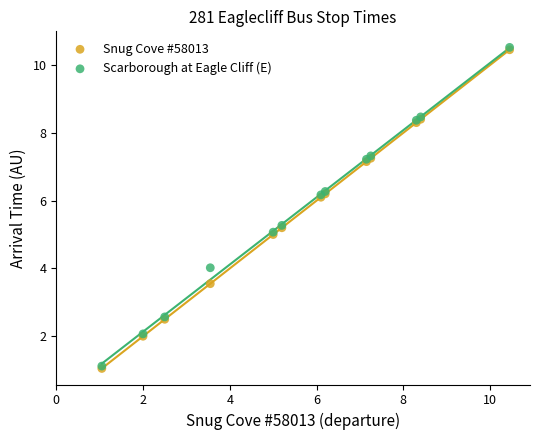

What are all the series names shown in the legend?

Snug Cove #58013, Scarborough at Eagle Cliff (E)